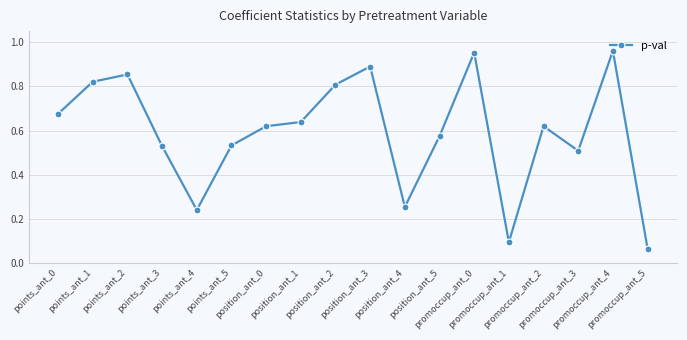

True or false: there are more than 2 points higher than both neighbors.

True